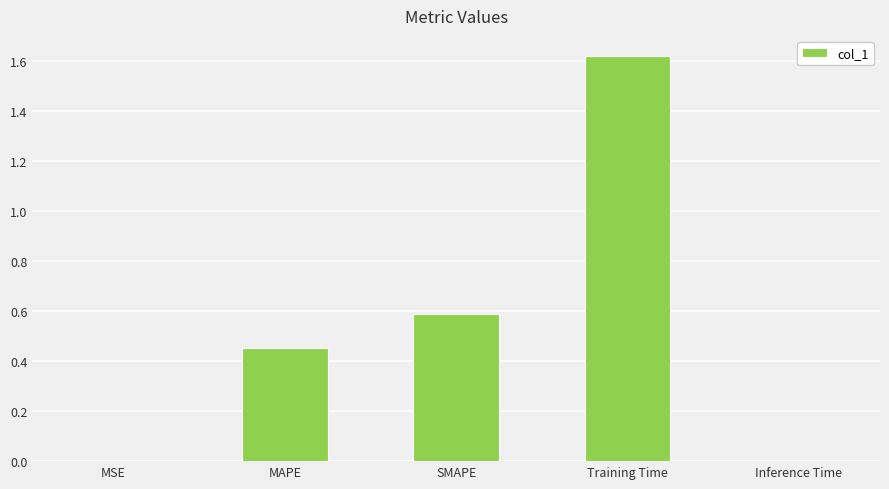

The chart shows a value of 0.3 at SMAPE. True or false?

False